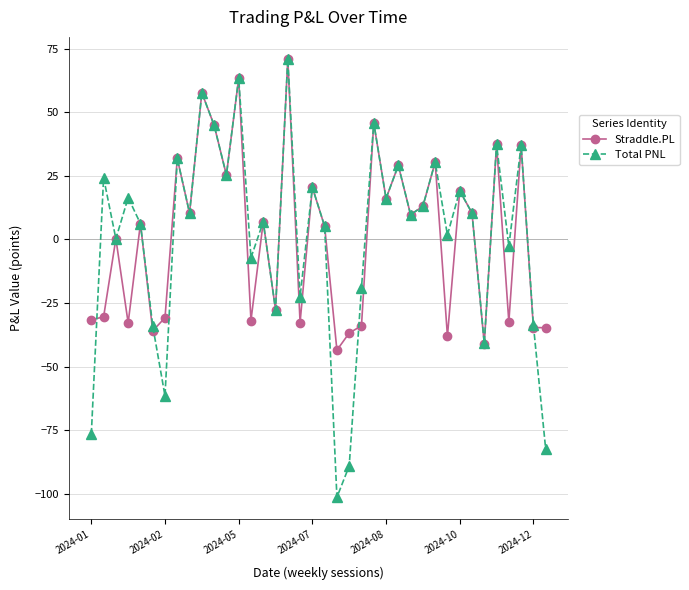

Which series has the widest spread of values?

Total PNL